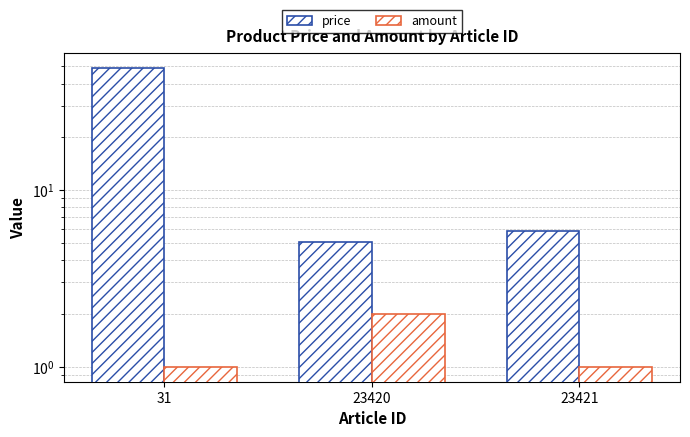

List the labels in order of amount value, smallest first.

31, 23421, 23420